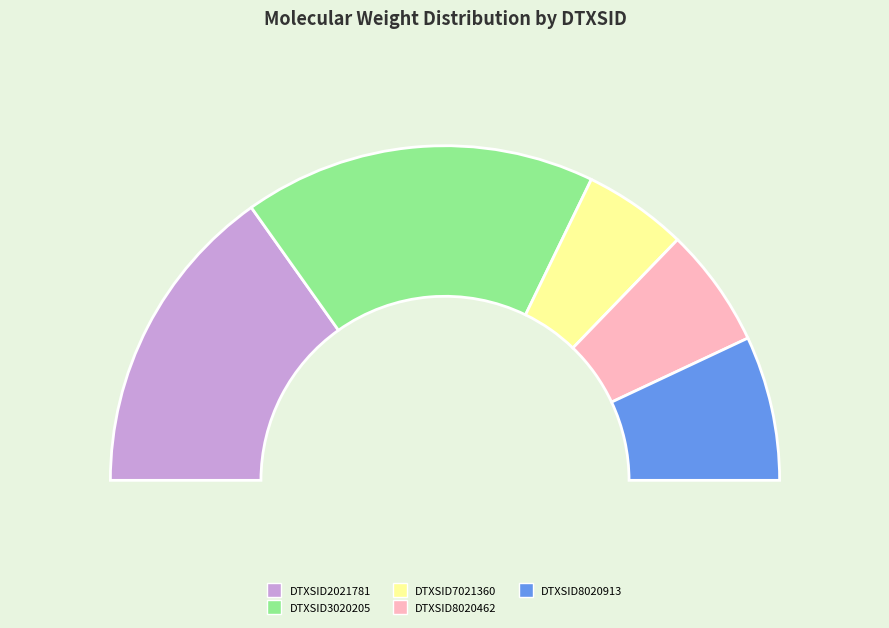

How many segments does this pie chart have?

5